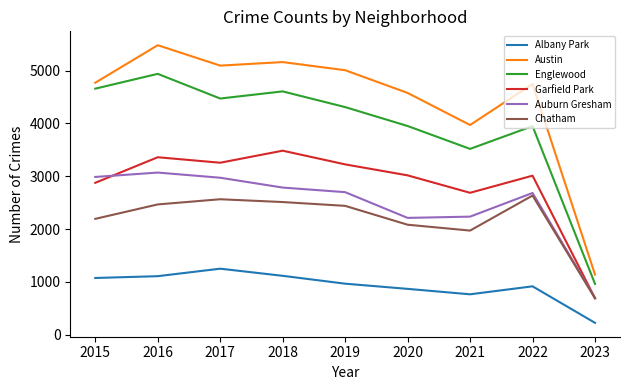

Where is the first local minimum for Austin?

2017